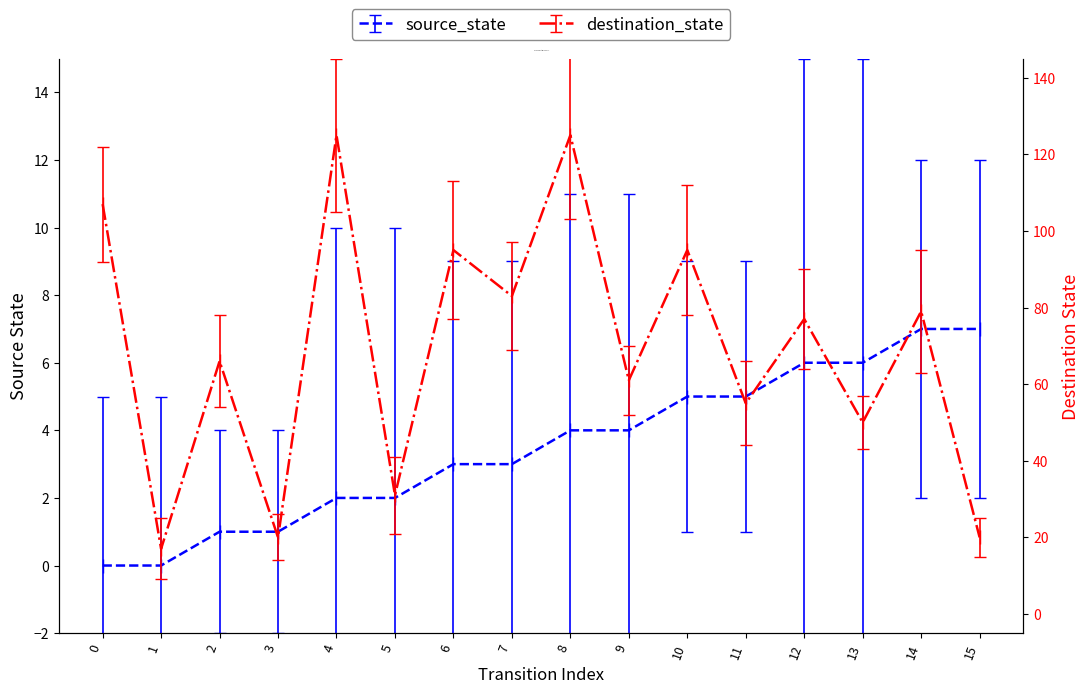

What is the difference between the maximum and minimum values in the source_state series?

7